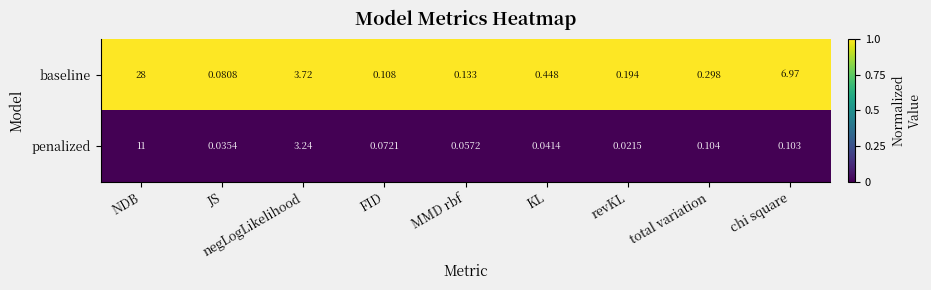

Which series has the widest spread of values?

baseline